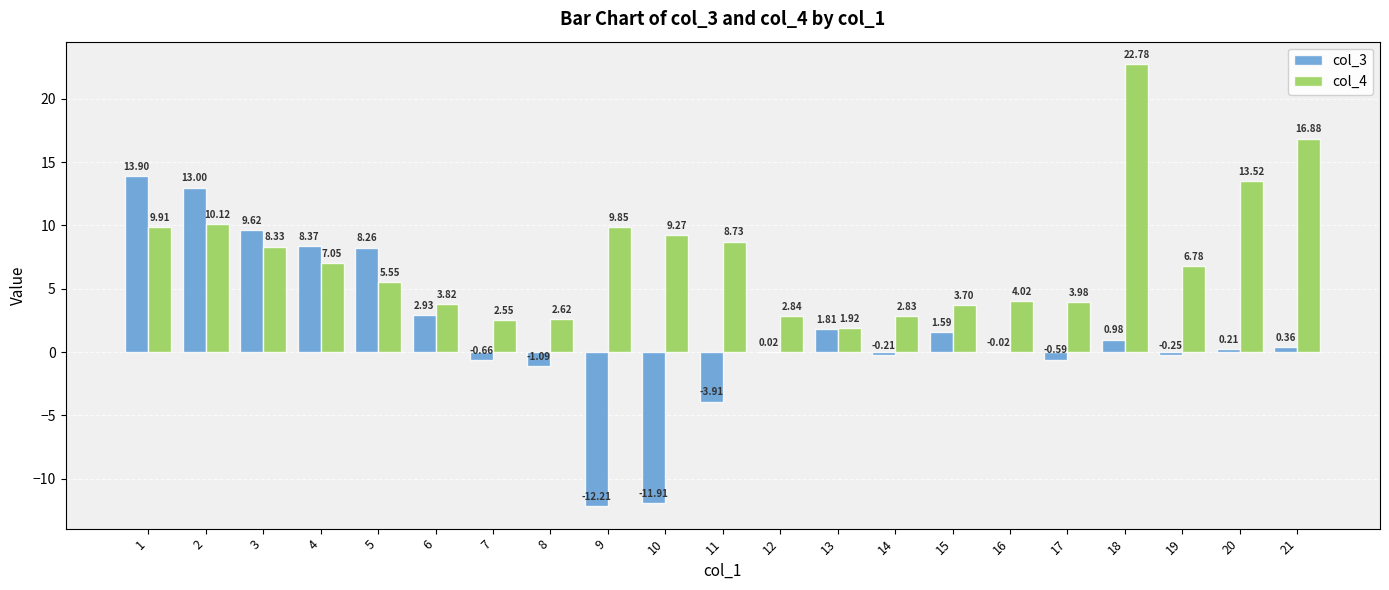

Is the value of col_3 at 21 greater than the value of col_4 at 1?

No